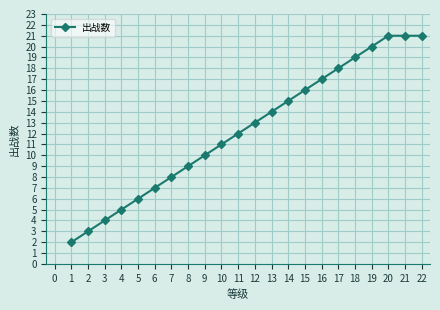

Reading left to right, list all the values displayed in this chart.

2	3	4	5	6	7	8	9	10	11	12	13	14	15	16	17	18	19	20	21	21	21